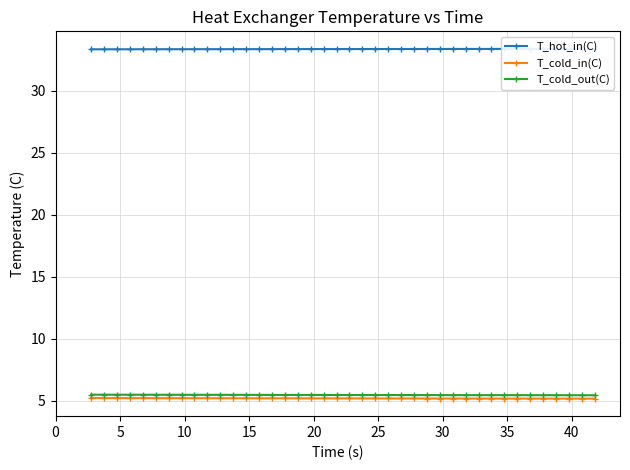

What is the value of the T_hot_in(C) point at the 33rd from the left?

33.4